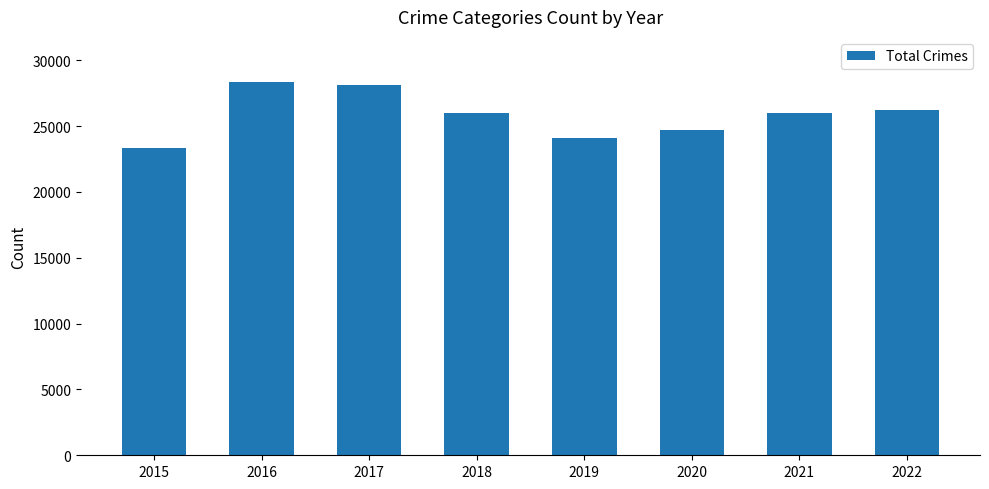

What is the value of the 6th bar from the left?

24681